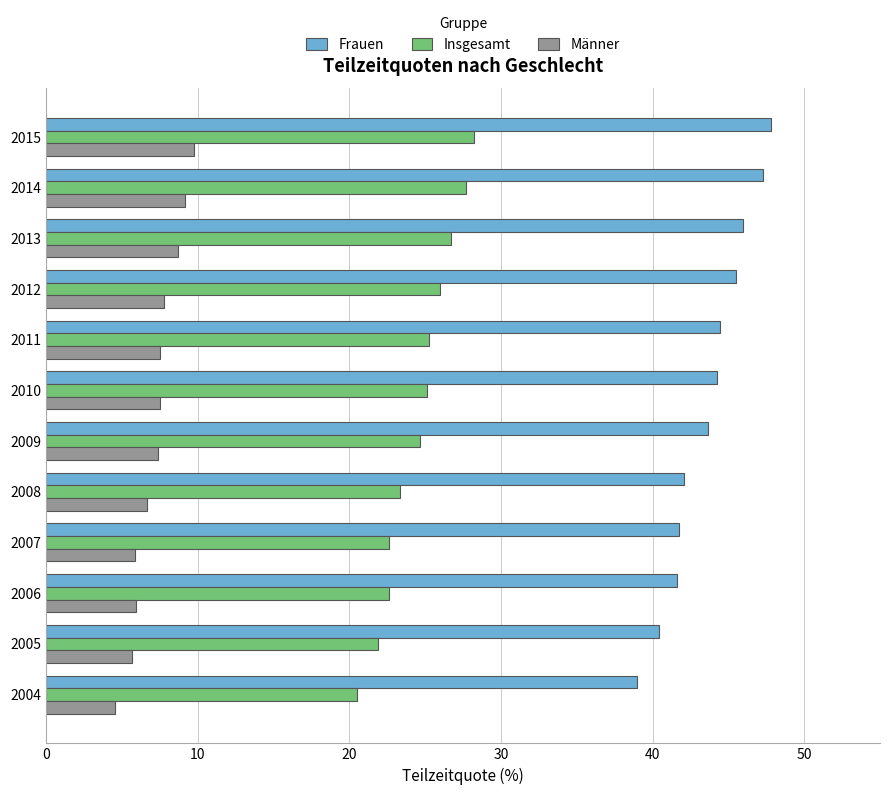

What is the approximate value of Frauen at 2009?

43.6